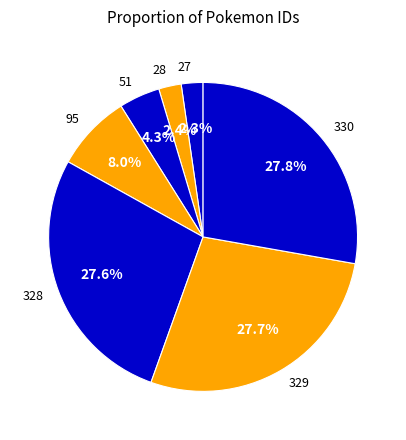

Is there a majority slice in this chart?

No